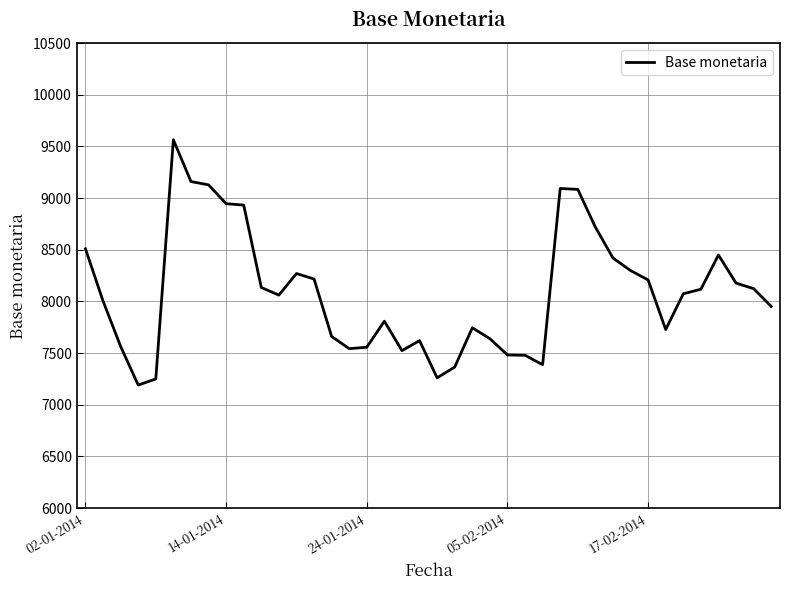

What is the difference between the maximum and minimum values?

2373